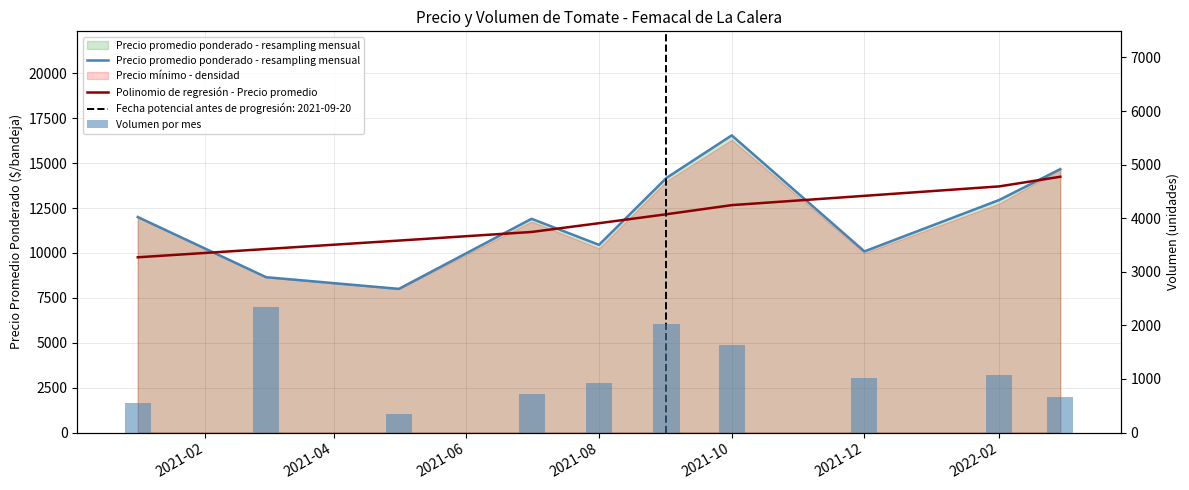

True or false: Volumen por mes has a value of 1804.1 at 2021-12.

False